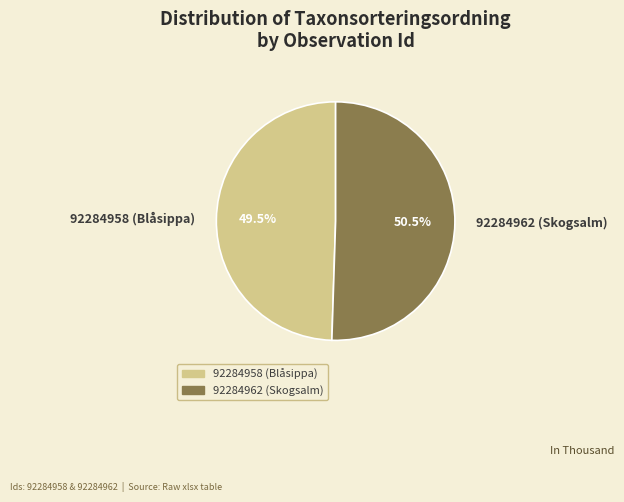

Approximately how many times larger is the value at 92284958 (Blåsippa) compared to 92284962 (Skogsalm)?

1.0